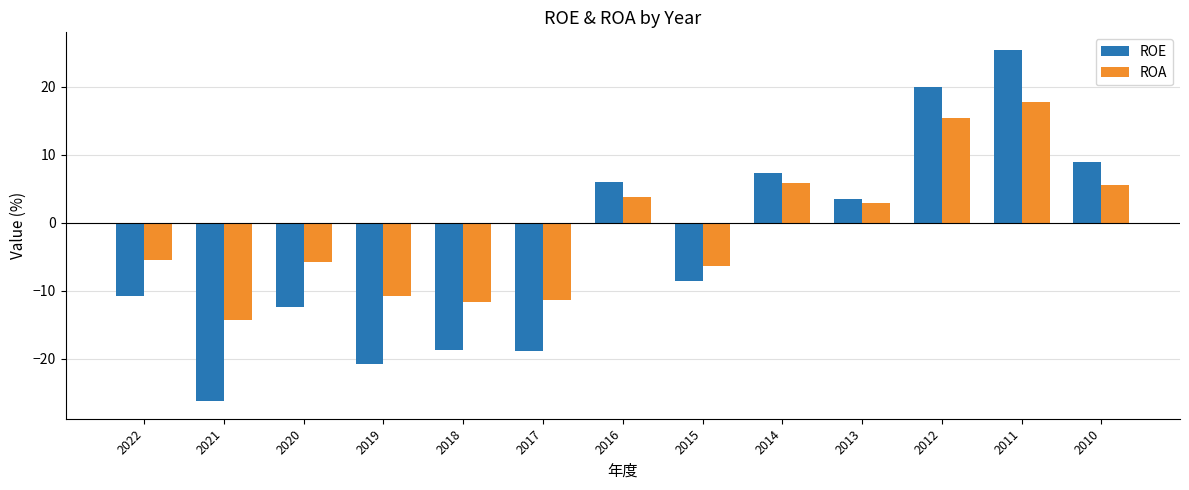

True or false: ROE has a value of -36.6 at 2019.

False